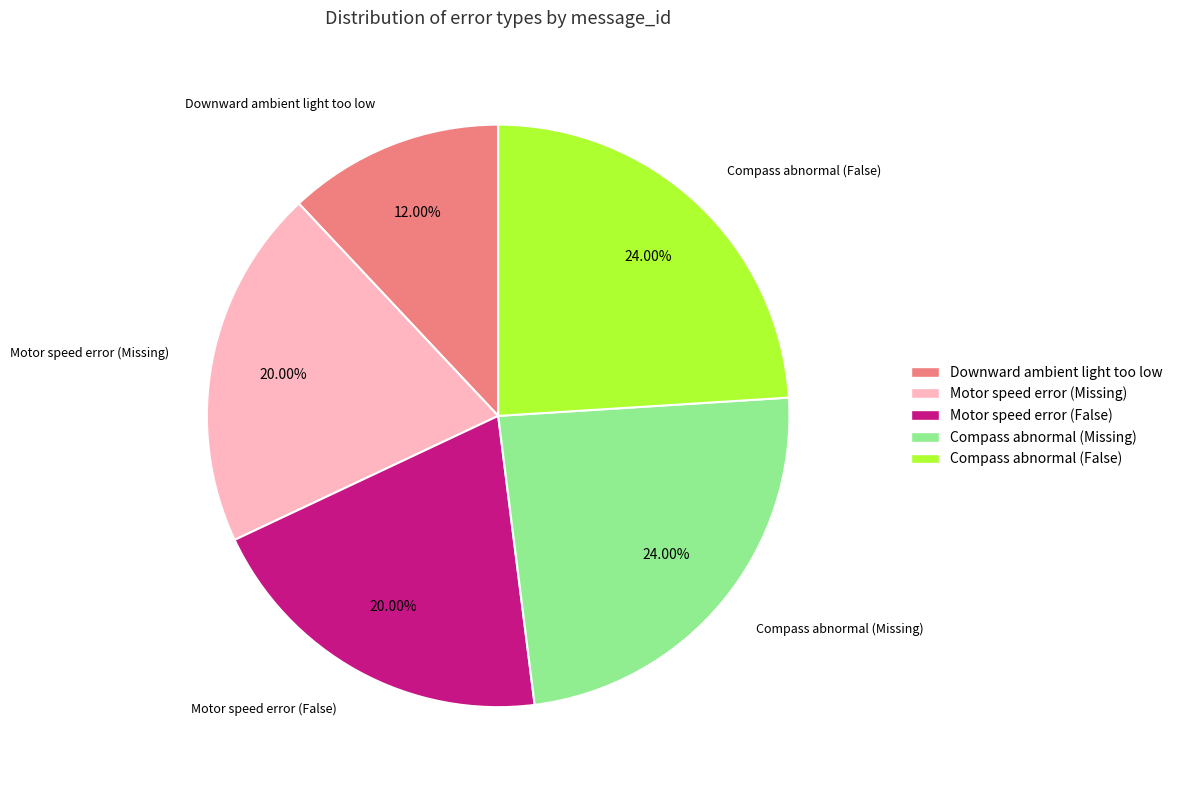

True or false: Compass abnormal (False) accounts for 11% of the total.

False